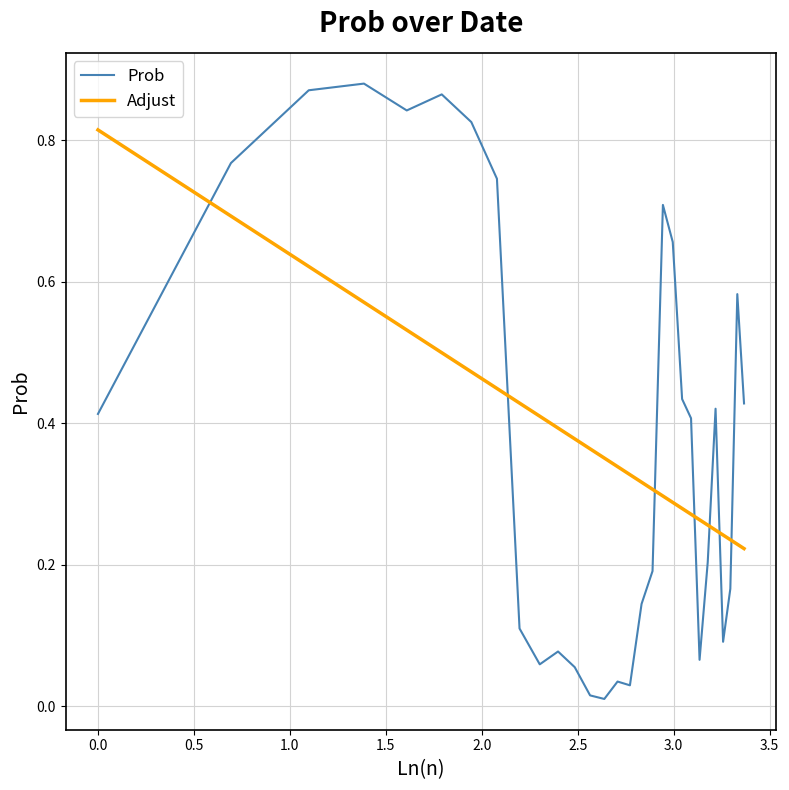

Rank the series by their maximum value, from lowest to highest.

Adjust, Prob